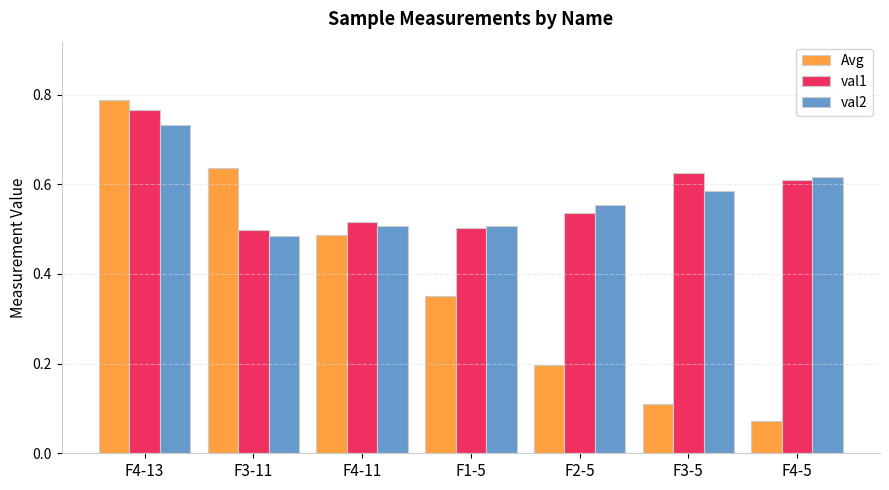

What is the sum of all val1 values?

4.0